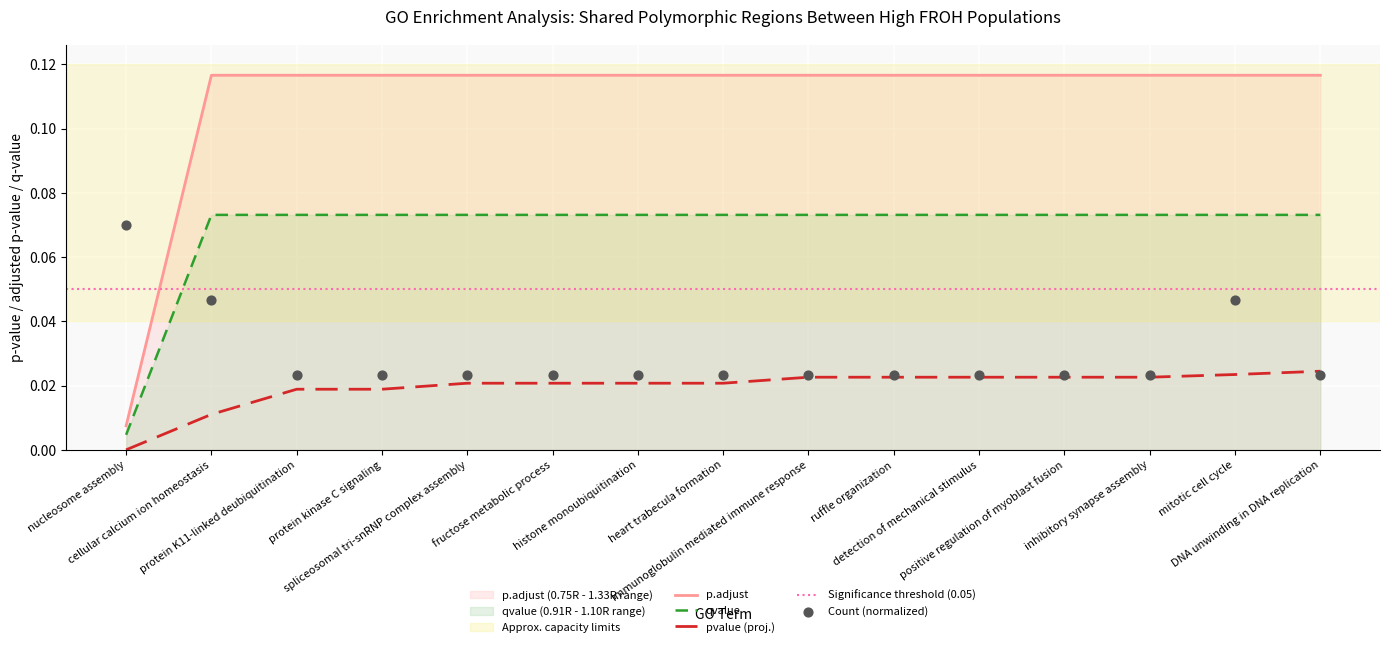

At which category is the sum across all series the highest?

mitotic cell cycle